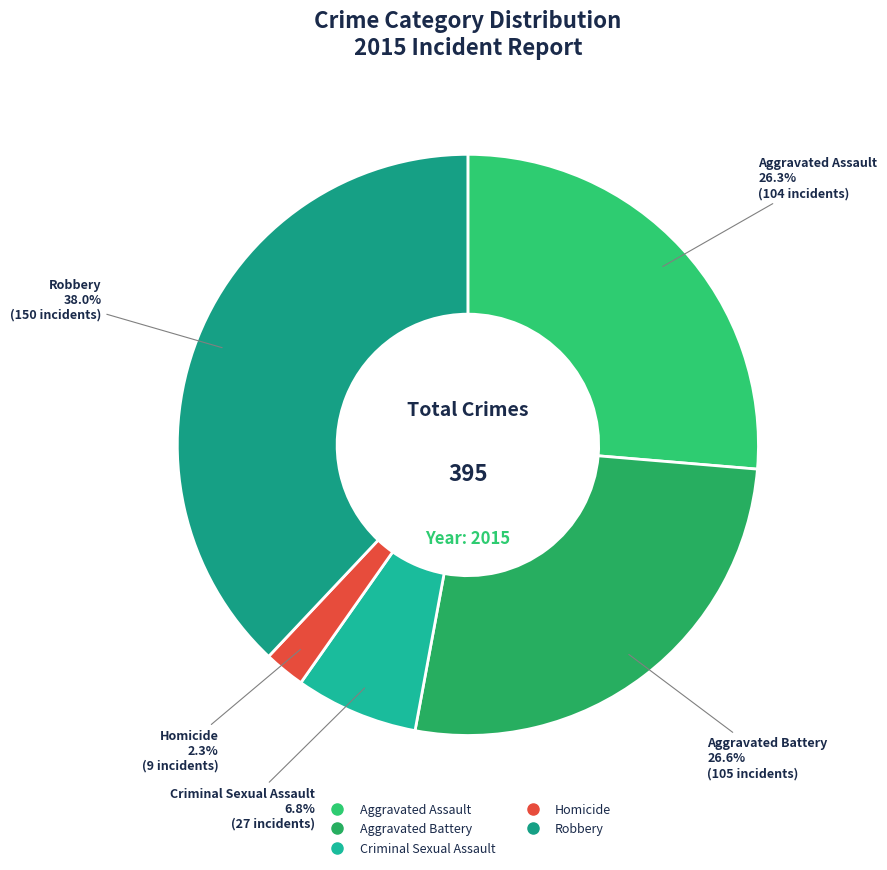

Is it true that Homicide is 2% of the pie?

True